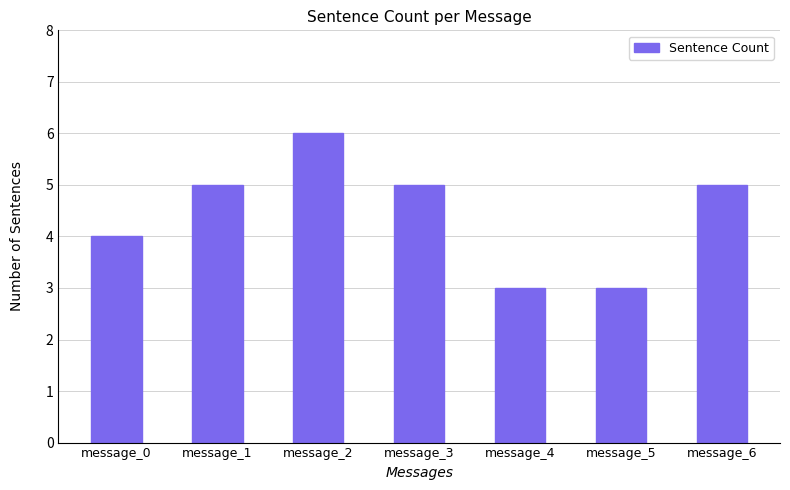

What value does the data have at message_4?

3